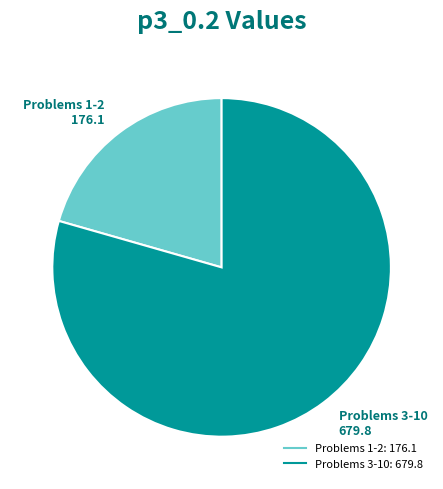

Is there a majority slice in this chart?

Yes